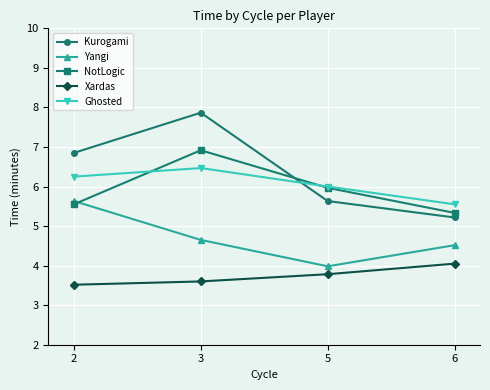

True or false: NotLogic and Xardas intersect in this chart.

False